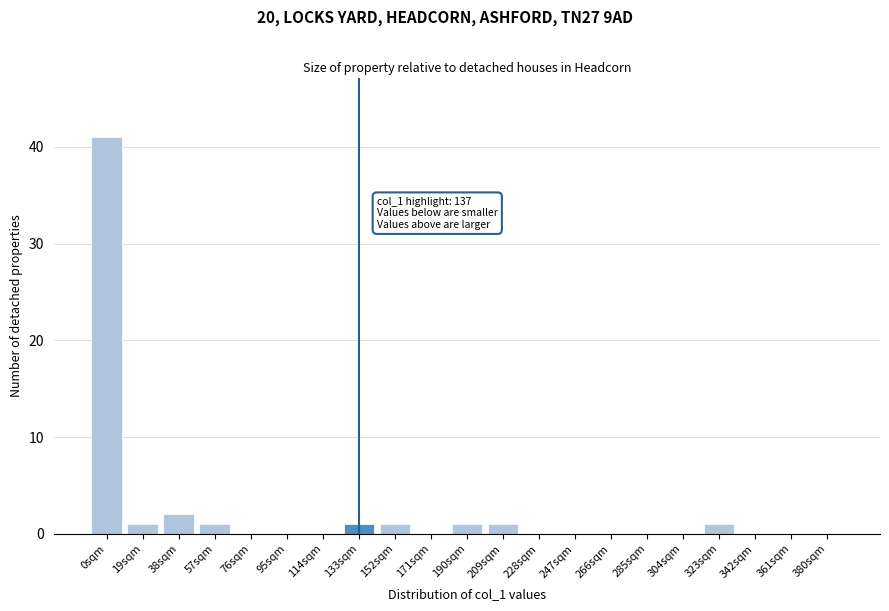

Reading left to right, list all the values displayed in this chart.

0sqm=41	19sqm=1	38sqm=2	57sqm=1	76sqm=0	95sqm=0	114sqm=0	133sqm=1	152sqm=1	171sqm=0	190sqm=1	209sqm=1	228sqm=0	247sqm=0	266sqm=0	285sqm=0	304sqm=0	323sqm=1	342sqm=0	361sqm=0	380sqm=0